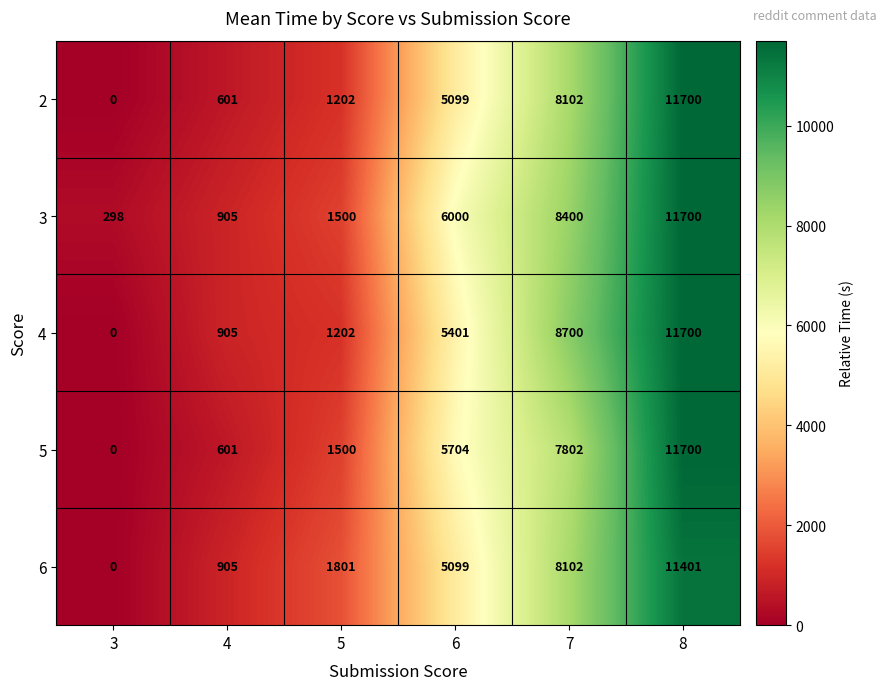

What is the difference between the highest and lowest values at 6?

901